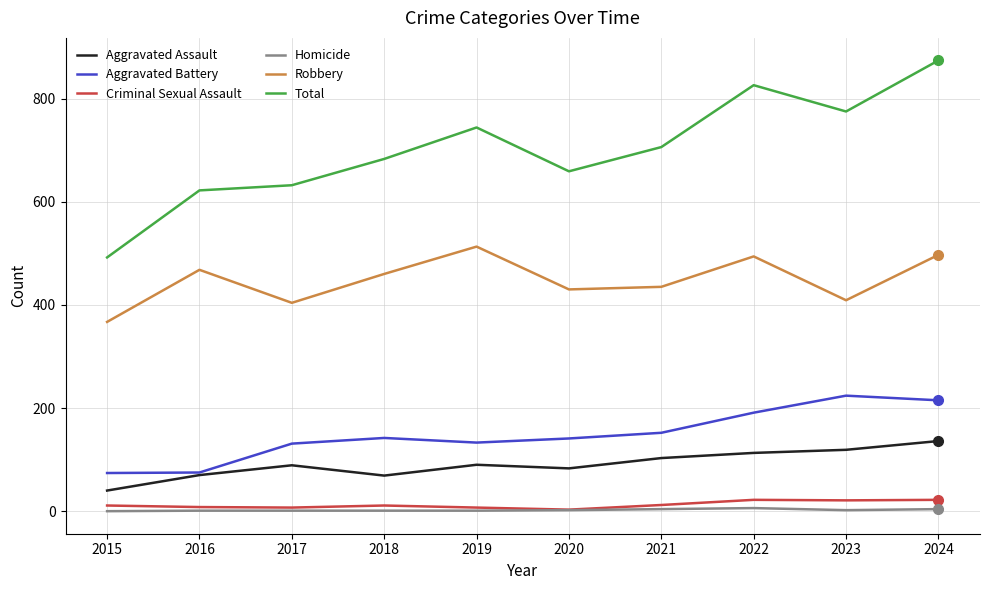

Which series has the widest spread of values?

Total